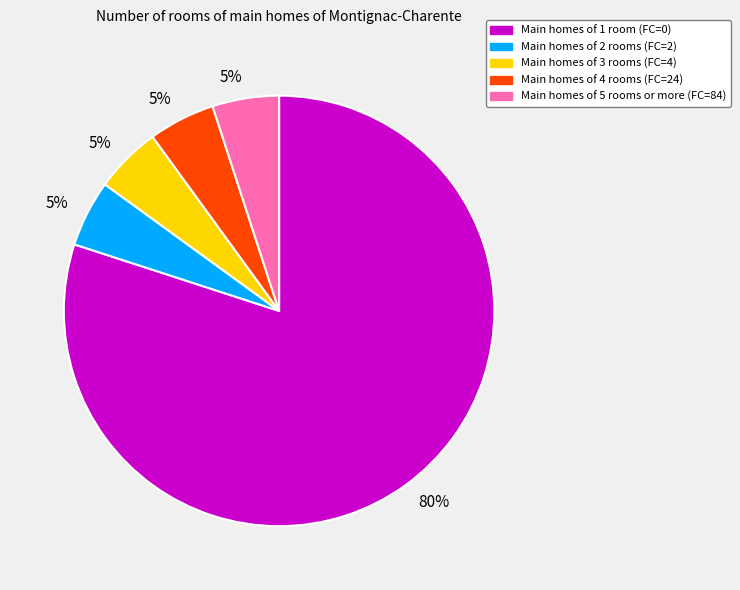

Count the number of slices in the pie.

5